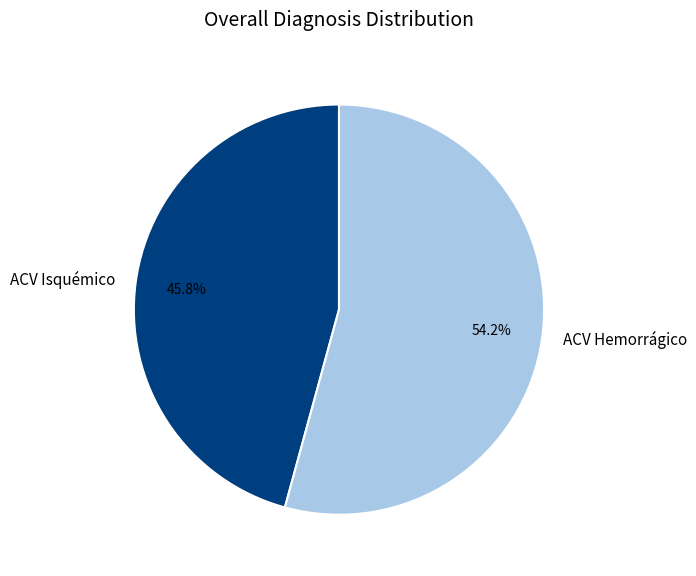

Between ACV Isquémico and ACV Hemorrágico, which is larger?

ACV Hemorrágico